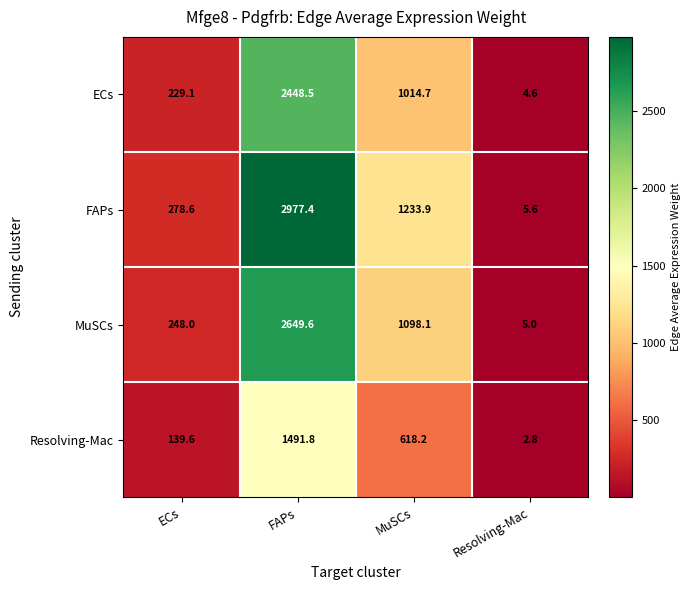

Reading right to left, extract all data points from this chart.

ECs: Resolving-Mac=4.6	MuSCs=1014.7	FAPs=2448.5	ECs=229.1
FAPs: Resolving-Mac=5.6	MuSCs=1233.9	FAPs=2977.4	ECs=278.6
MuSCs: Resolving-Mac=5.0	MuSCs=1098.1	FAPs=2649.6	ECs=248.0
Resolving-Mac: Resolving-Mac=2.8	MuSCs=618.2	FAPs=1491.8	ECs=139.6